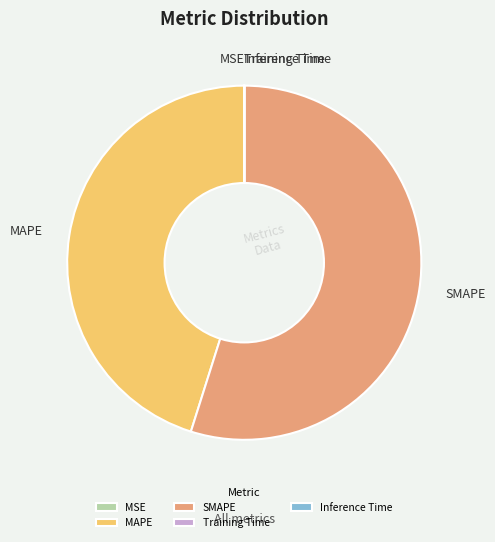

The MAPE slice represents 32% of the pie. True or false?

False